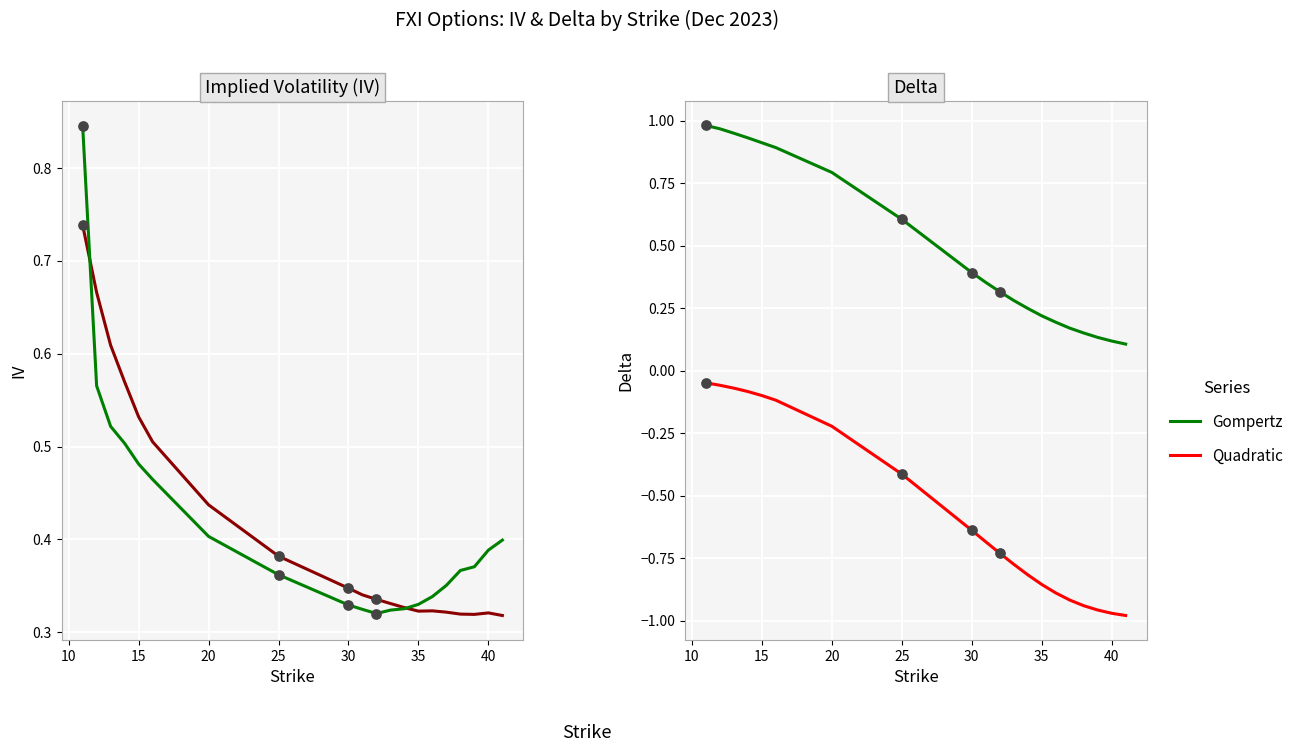

True or false: Quadratic and Gompertz intersect in this chart.

False